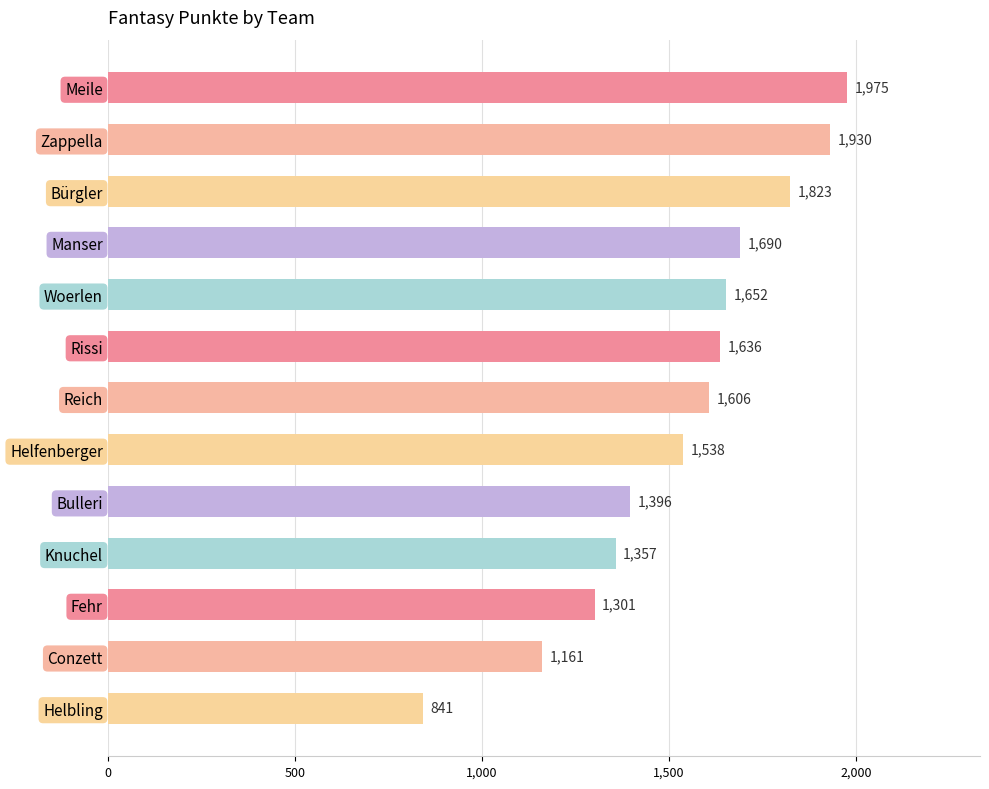

Does the chart contain any negative values?

No